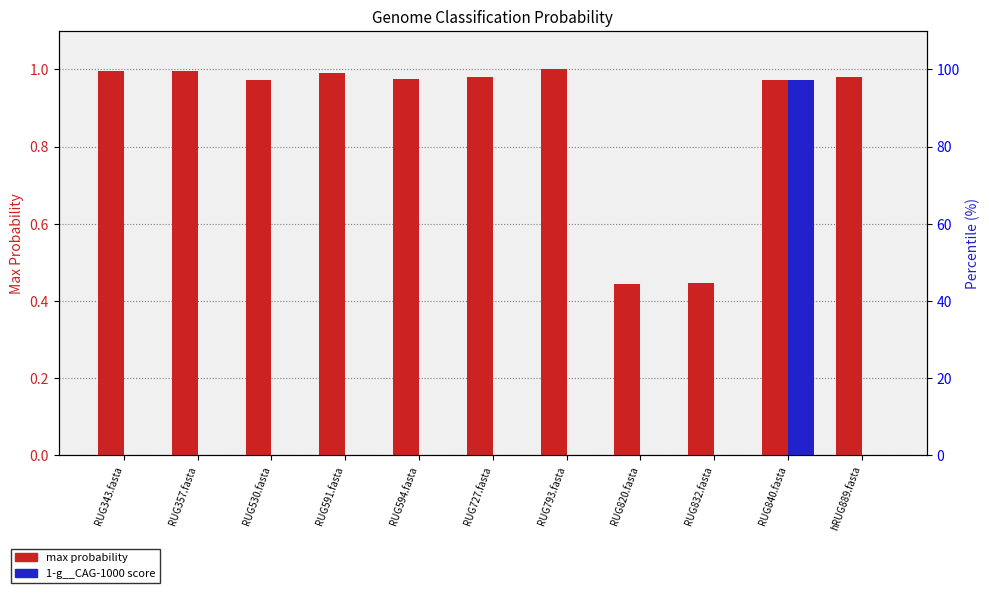

The max probability series shows 1.0 at RUG840.fasta. True or false?

True